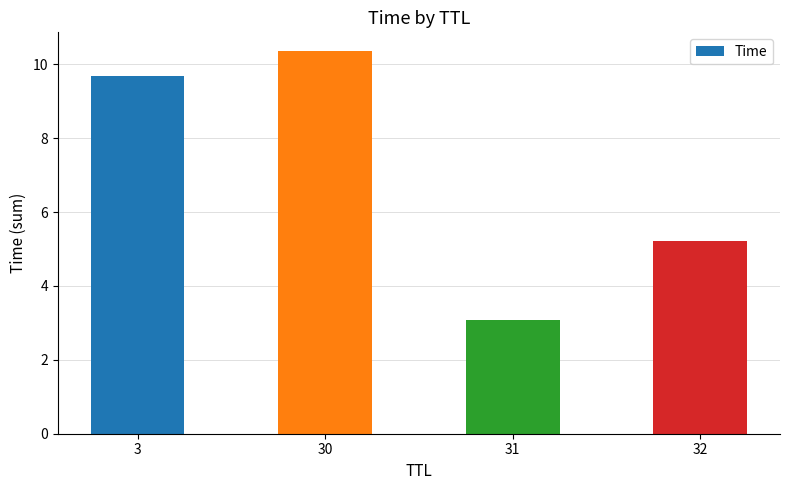

What is the difference between the maximum and second lowest values?

5.1